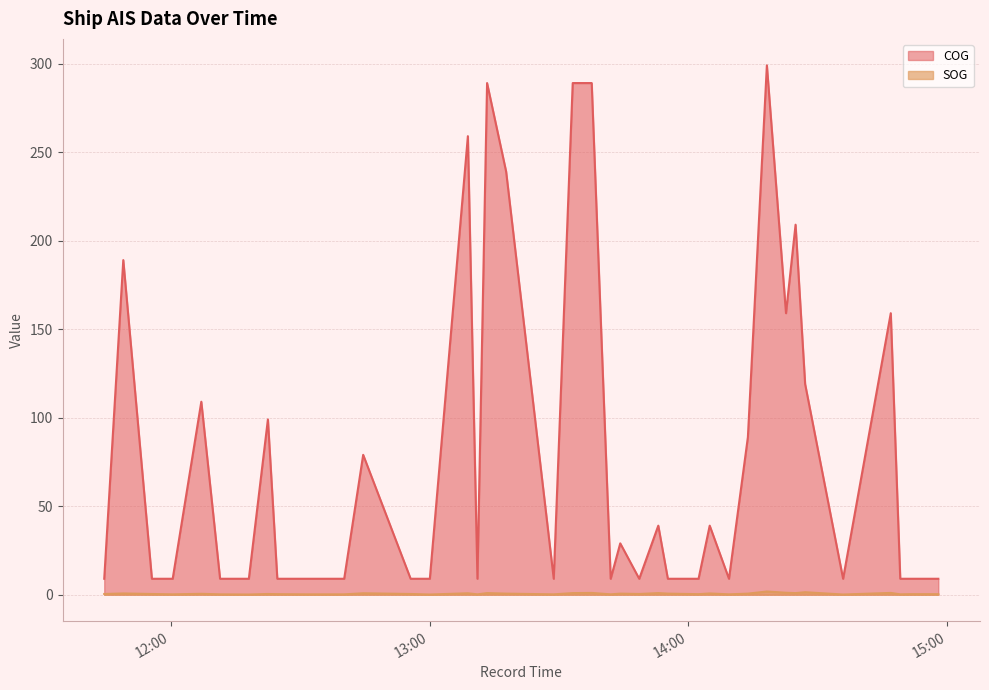

What is the difference between the COG values at 2024-04-20 12:33:34 and 2024-04-20 14:13:46?

80.0